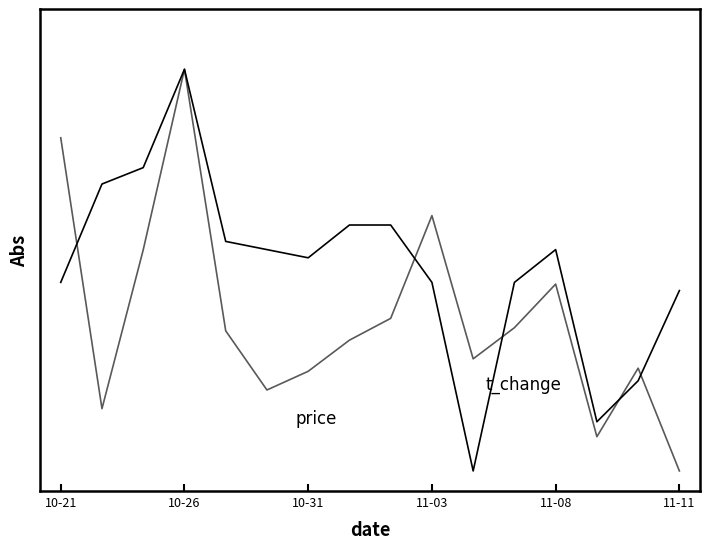

Is this an area chart (filled region under the line)?

No